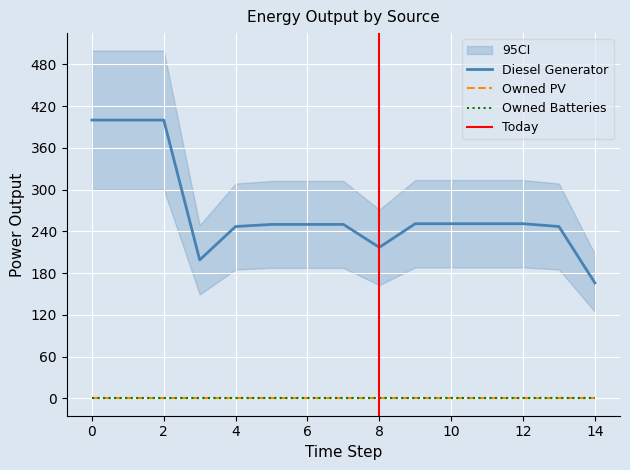

What is the approximate value of Diesel Generator at 0?

400